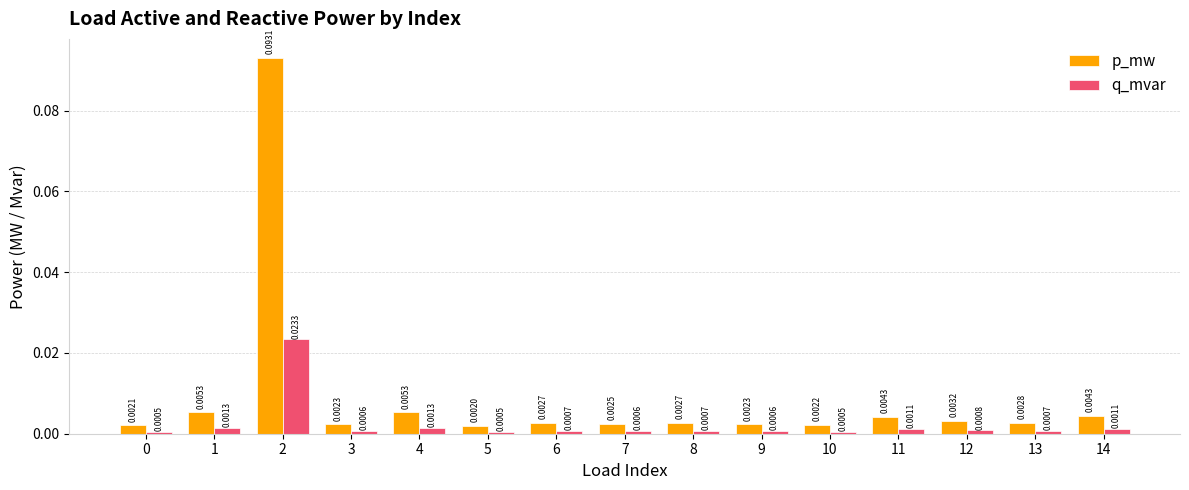

At how many categories does at least one series exceed 0?

15